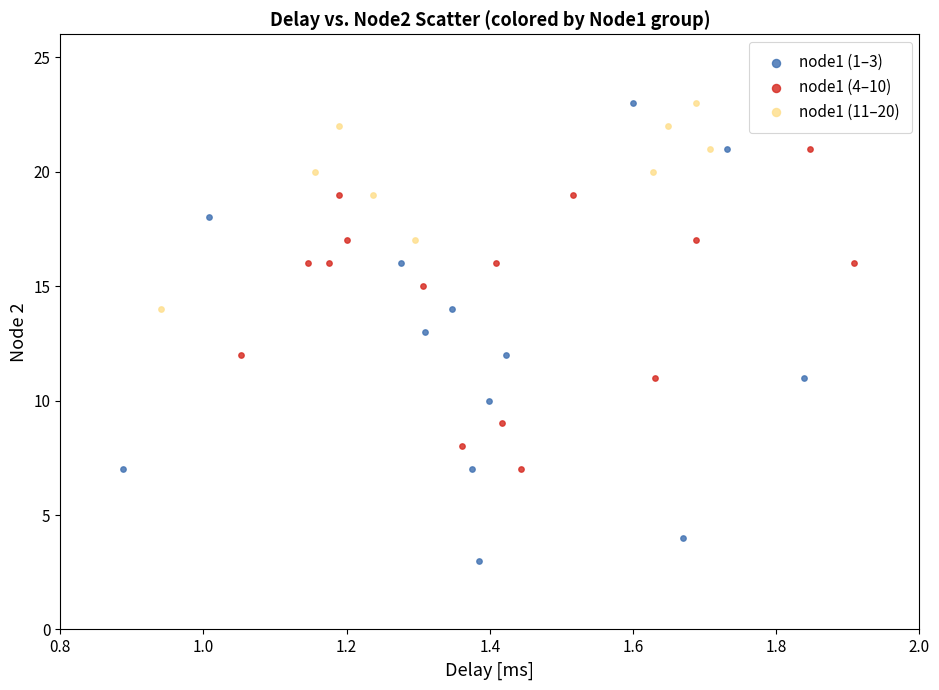

Which series has the largest Y range (max minus min)?

node1 (1–3)